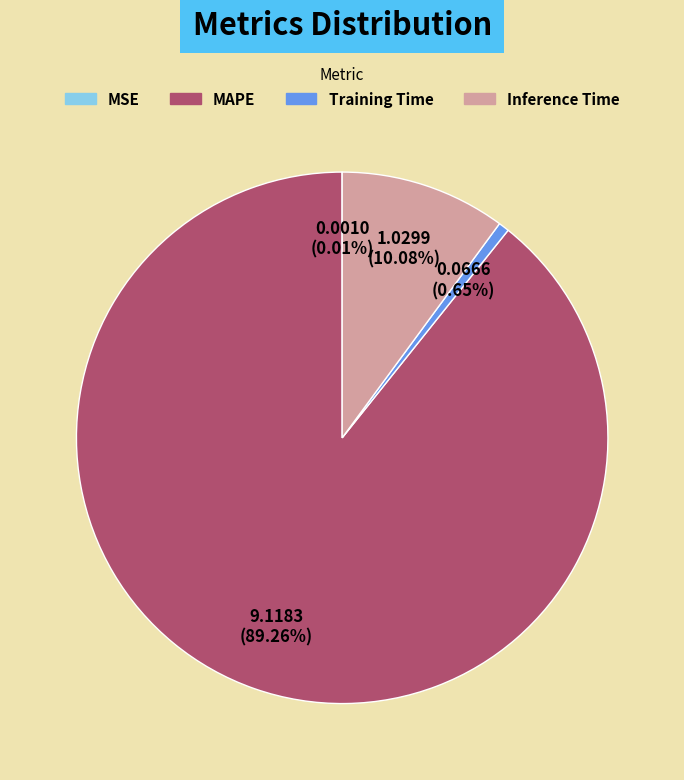

Which has a higher value, MAPE or Inference Time?

MAPE